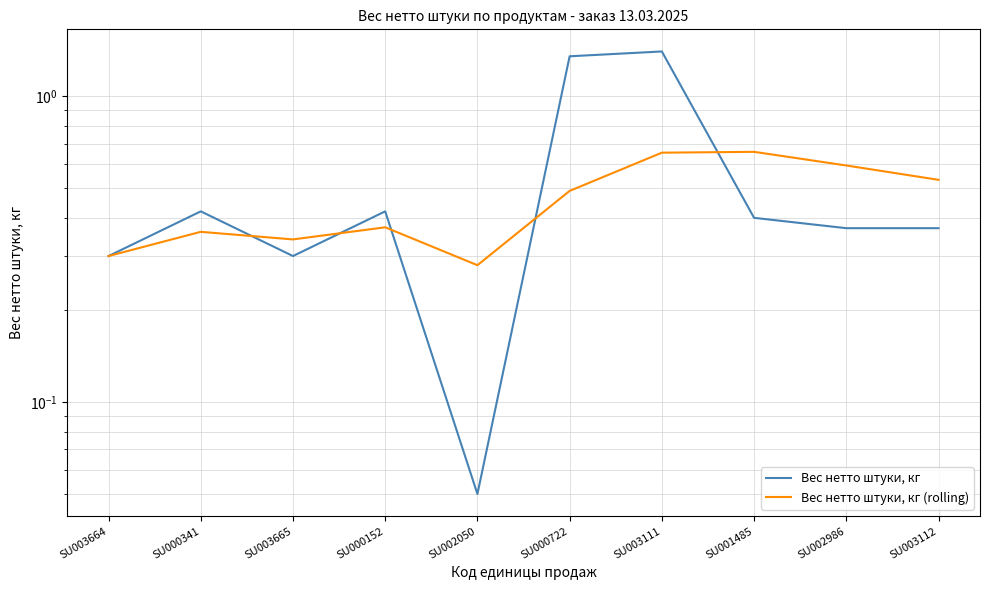

Which category has the lowest value in the Вес нетто штуки, кг series?

SU002050